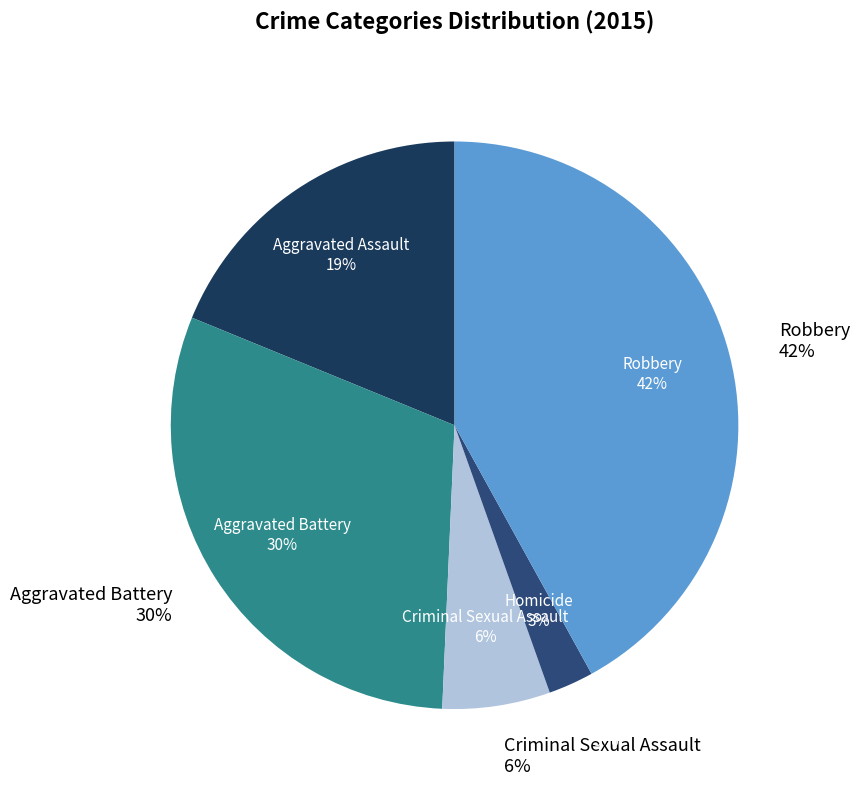

Does Homicide account for over 50% of the chart?

No